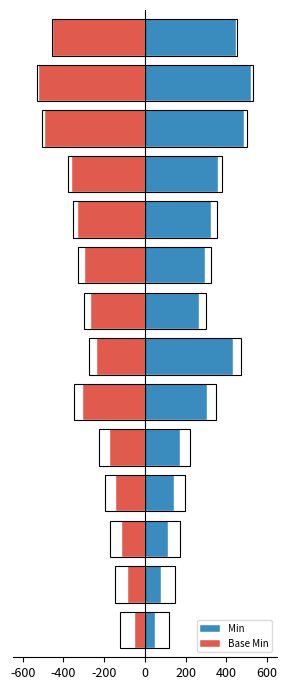

Where is Min nearest to the value 284?

8